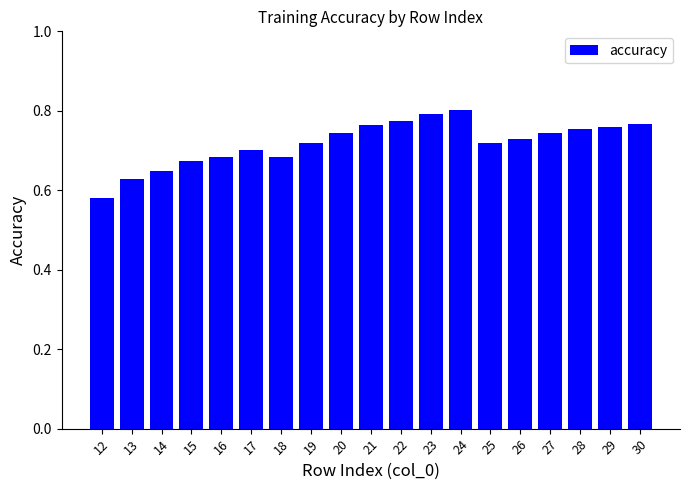

Count the values in the range 0 to 1.

19